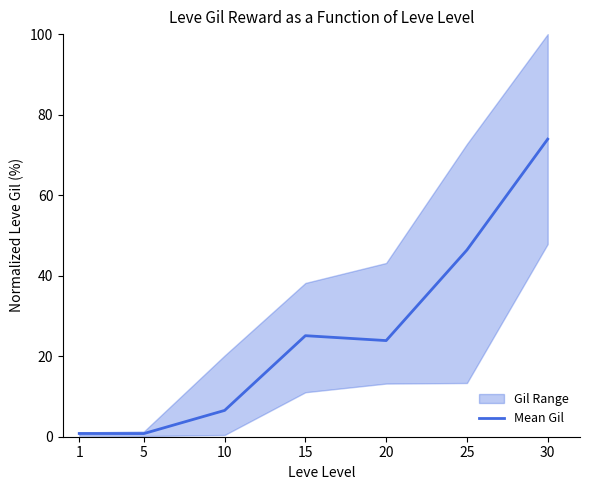

Between 30 and 10, which is larger?

30